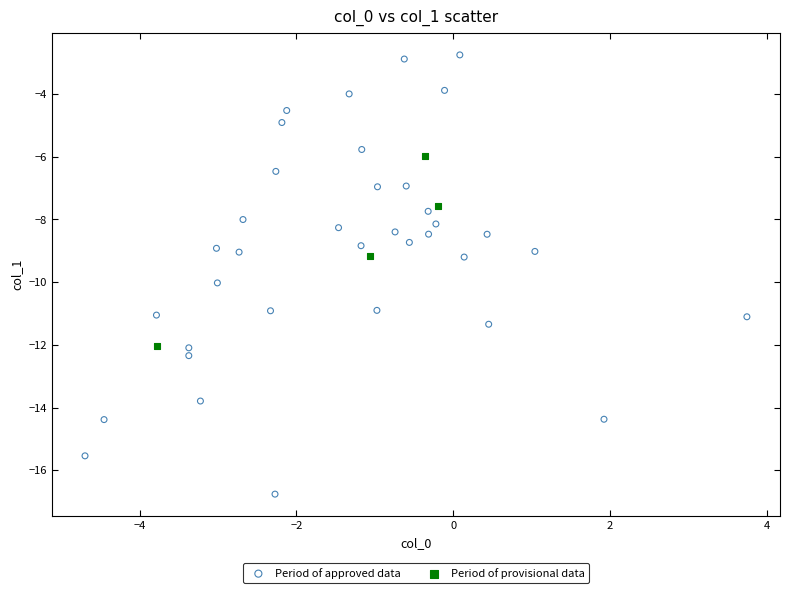

Which series contains the lowest Y value?

Period of approved data